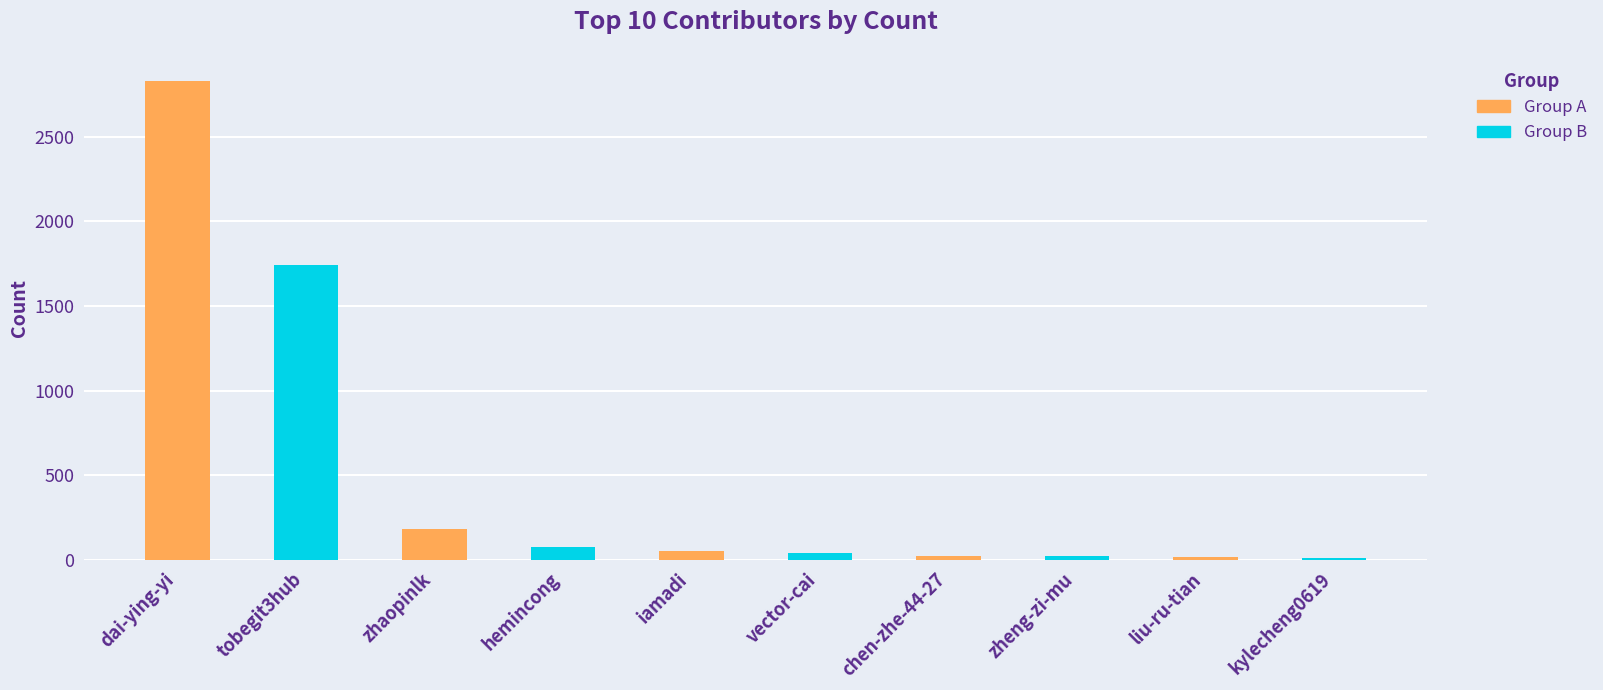

What is the average value?

501